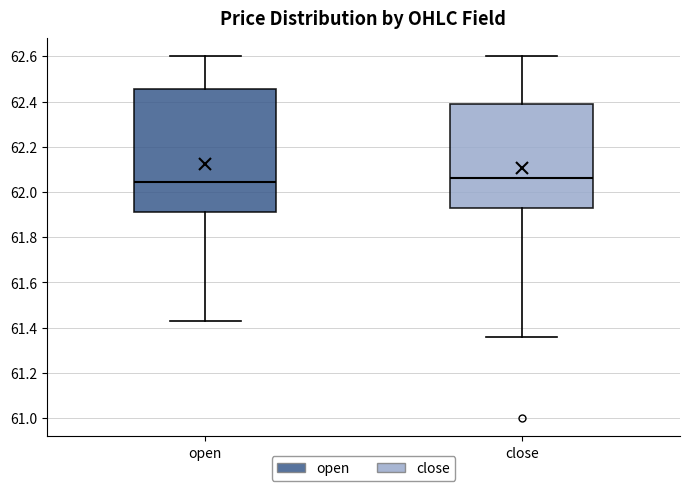

Where does the lower whisker of the box for open end on the y-axis? The values are not printed on the chart, so give them approximately, as read against the axis.

61.44